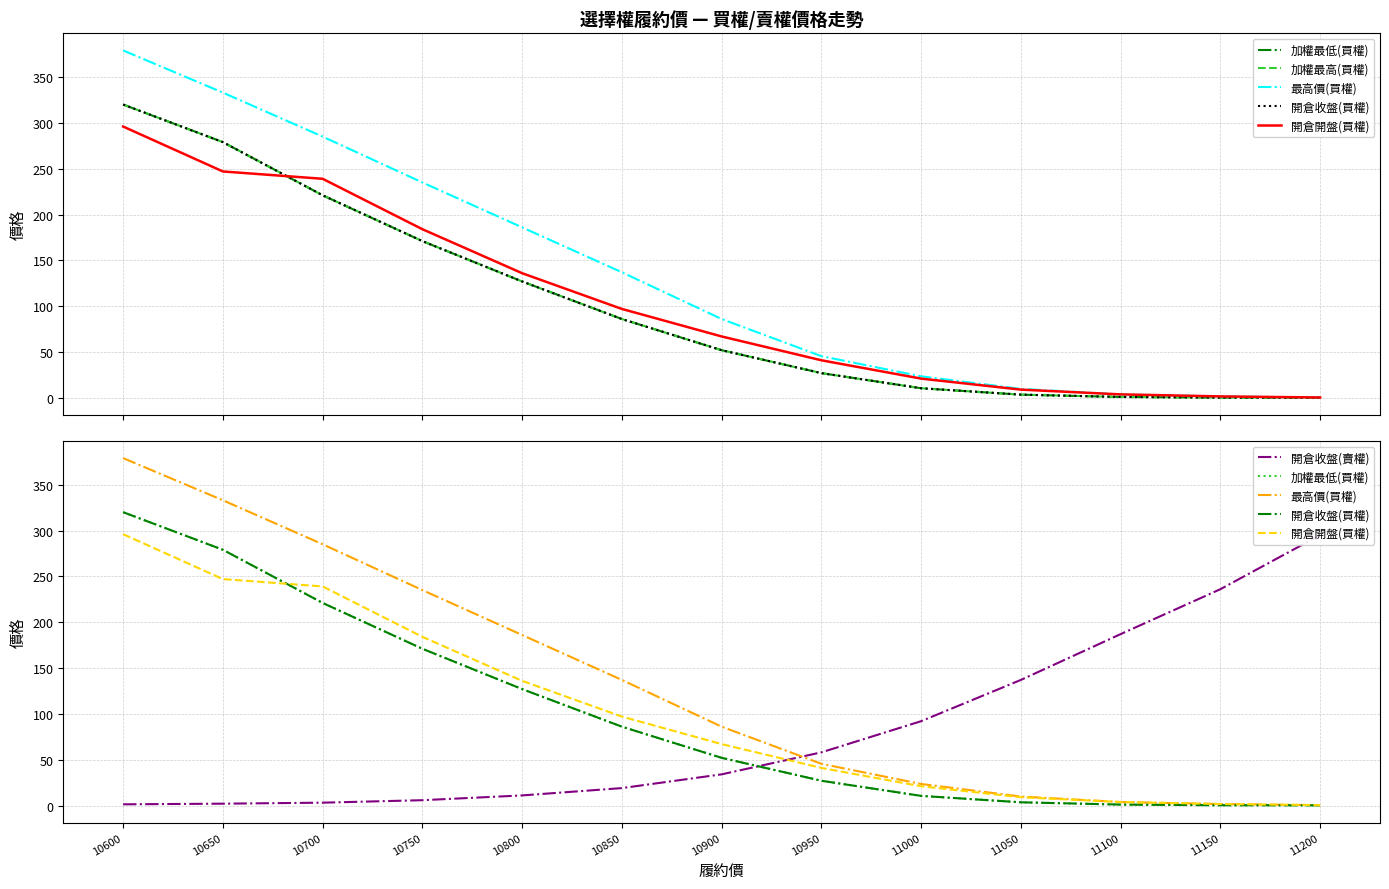

True or false: 開倉收盤(買權) has more than 1 interior local peaks.

False